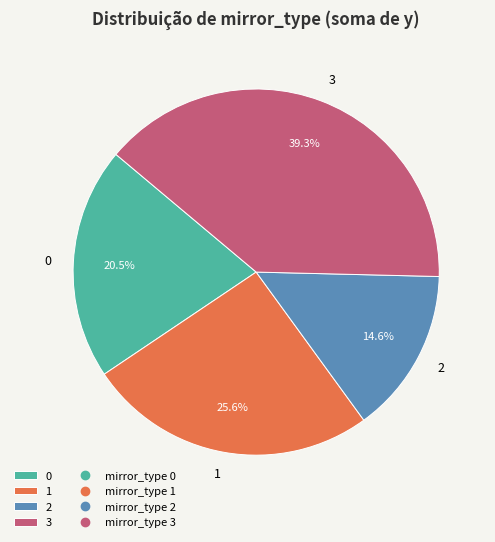

What is the ratio of the value at 1 to the value at 2?

1.8